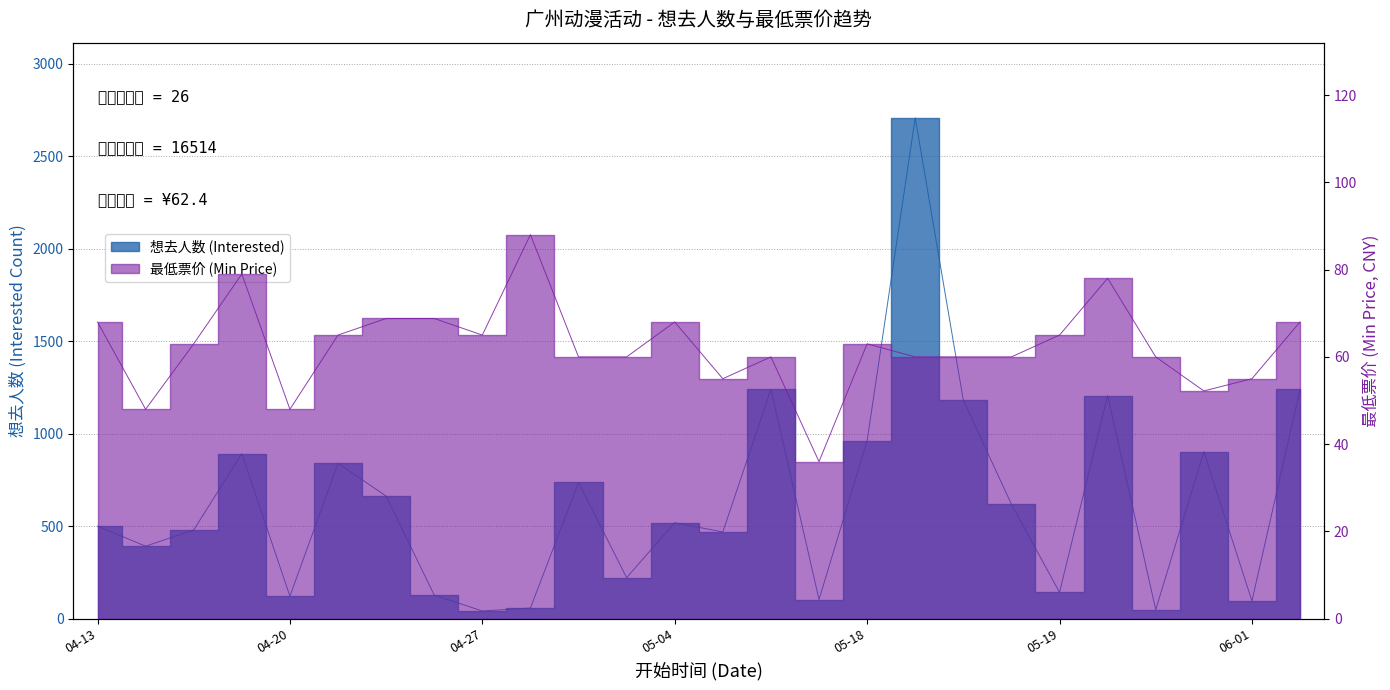

True or false: 最低票价 (Min Price) and 想去人数 (Interested) cross at least once.

True